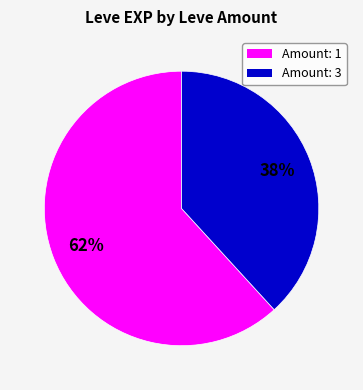

Does any single category account for the majority?

Yes